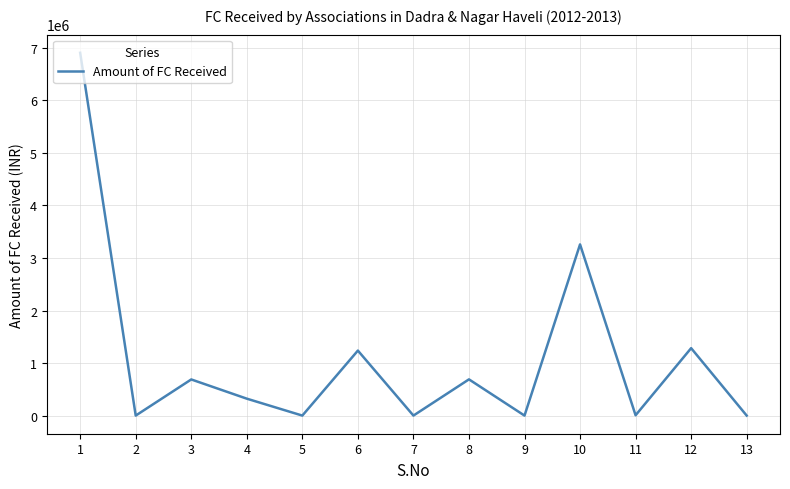

What is the change in value from 1 to 9?

-6905671.3